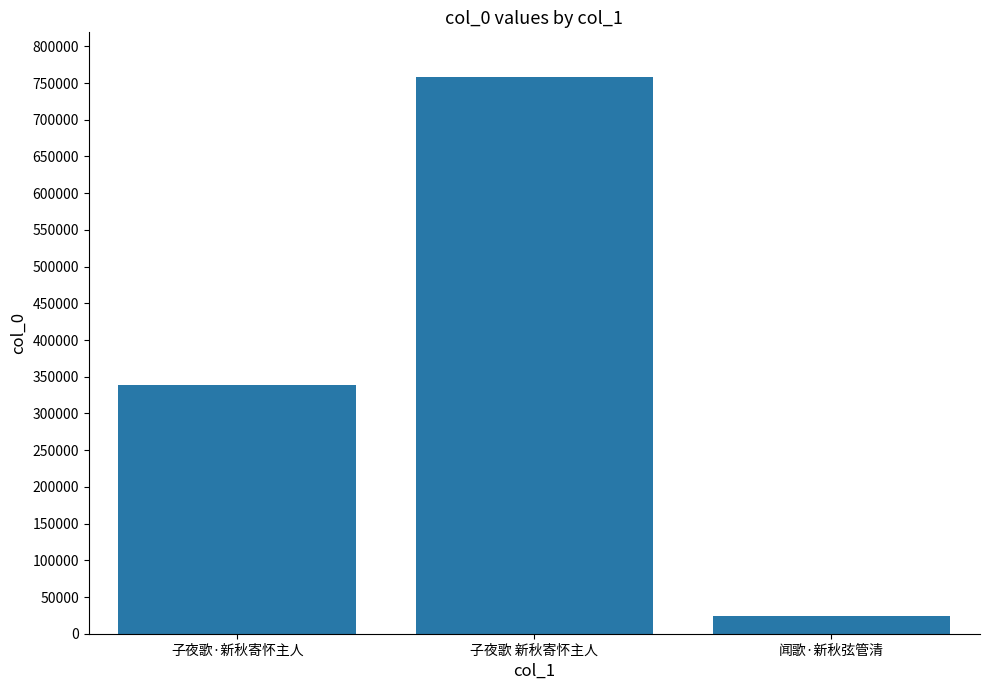

Approximately how many times larger is the value at 子夜歌·新秋寄怀主人 compared to 子夜歌 新秋寄怀主人?

0.4